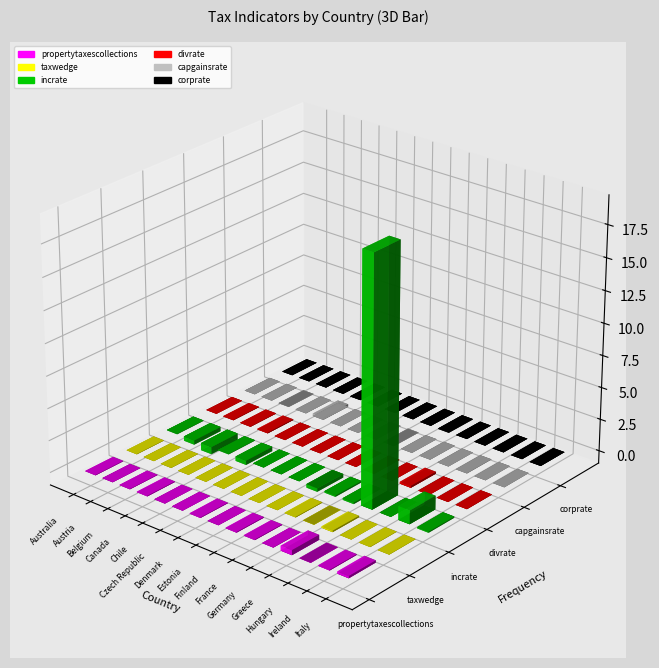

Between Canada and Germany, which is larger?

Canada